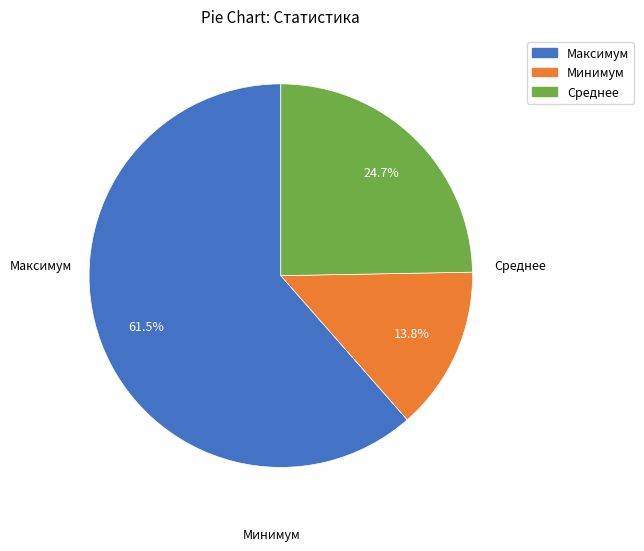

Which slice is the largest?

Максимум